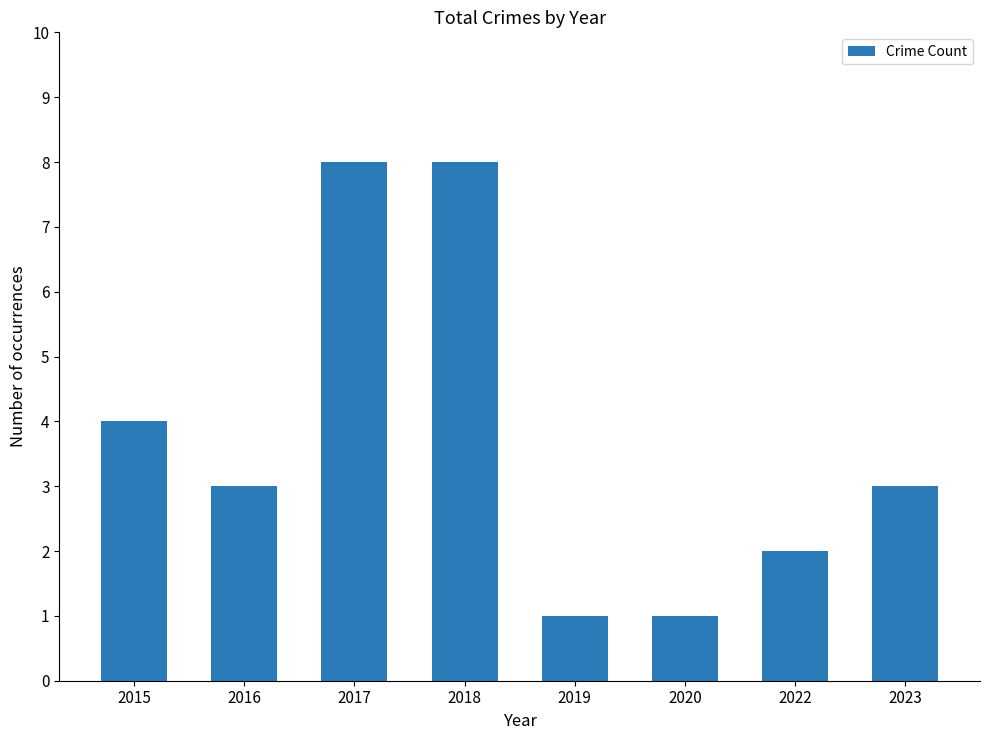

Reading left to right, list all the values displayed in this chart.

2015=4	2016=3	2017=8	2018=8	2019=1	2020=1	2022=2	2023=3